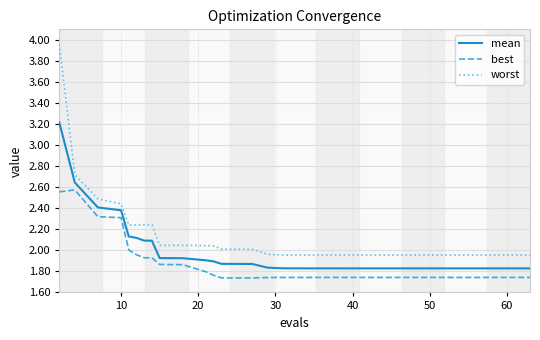

True or false: mean and best cross at least once.

False